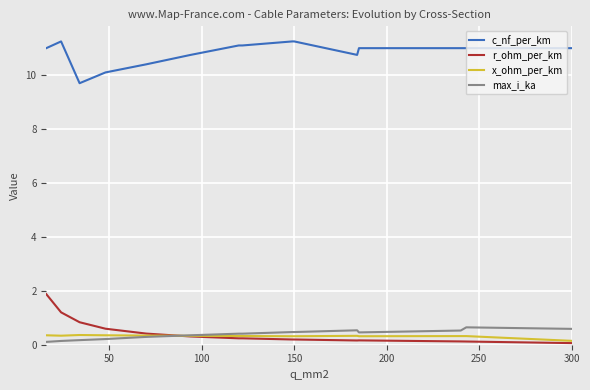

Which series has the largest total across all categories?

c_nf_per_km